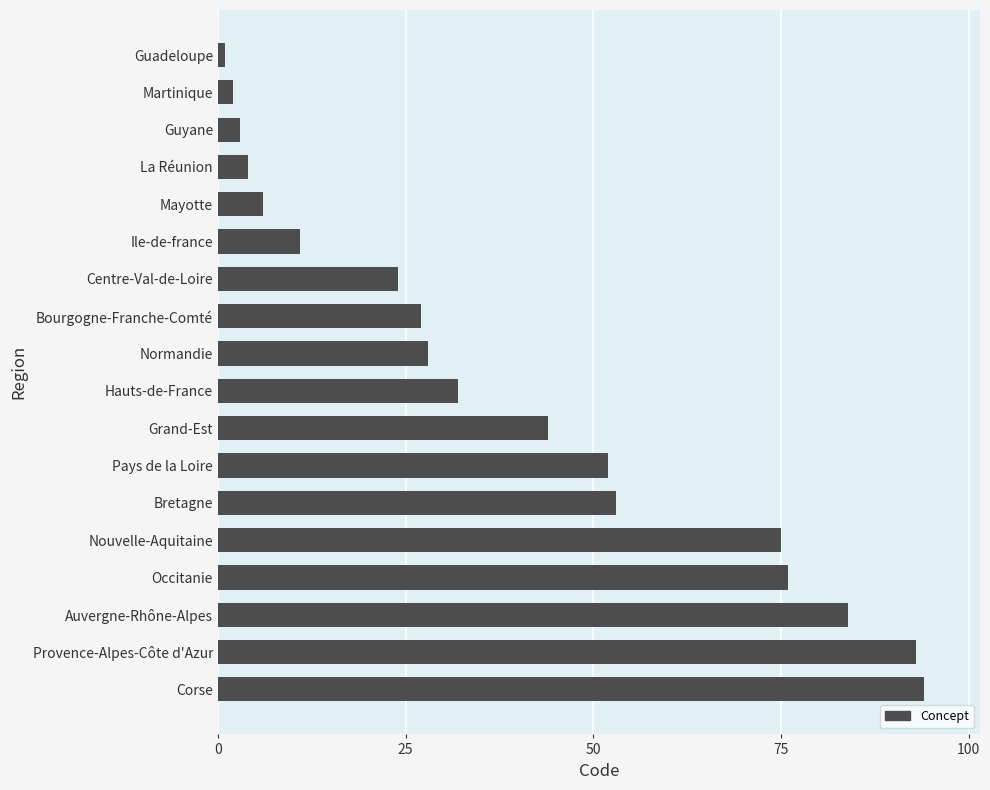

What value does the data have at Grand-Est?

44